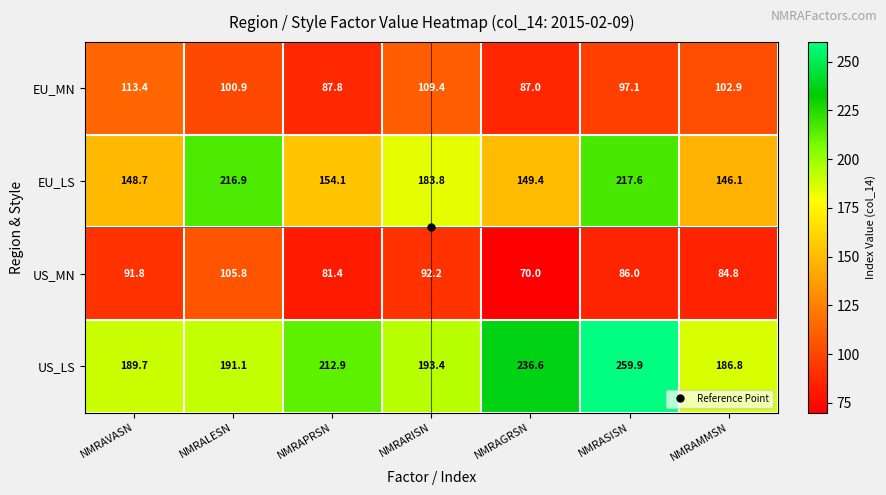

What is the sum of the EU_MN values at NMRALESN and NMRAMMSN?

203.8